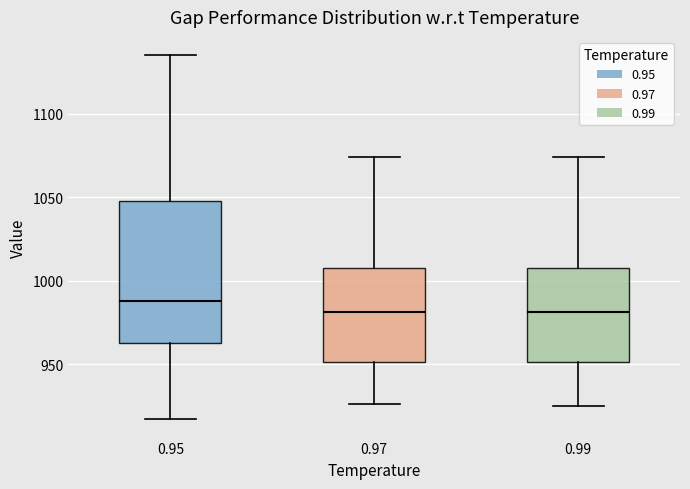

Which box's median line is the highest?

0.95